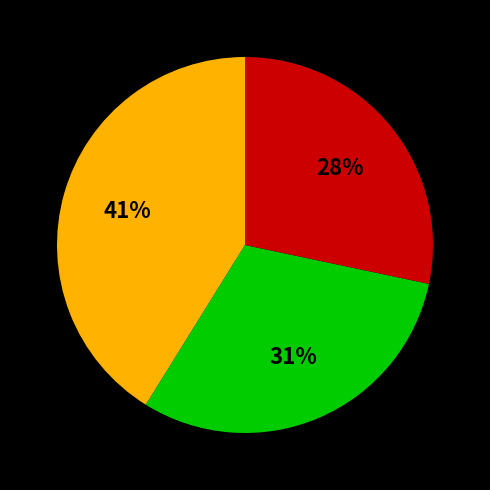

Is there a majority slice in this chart?

No